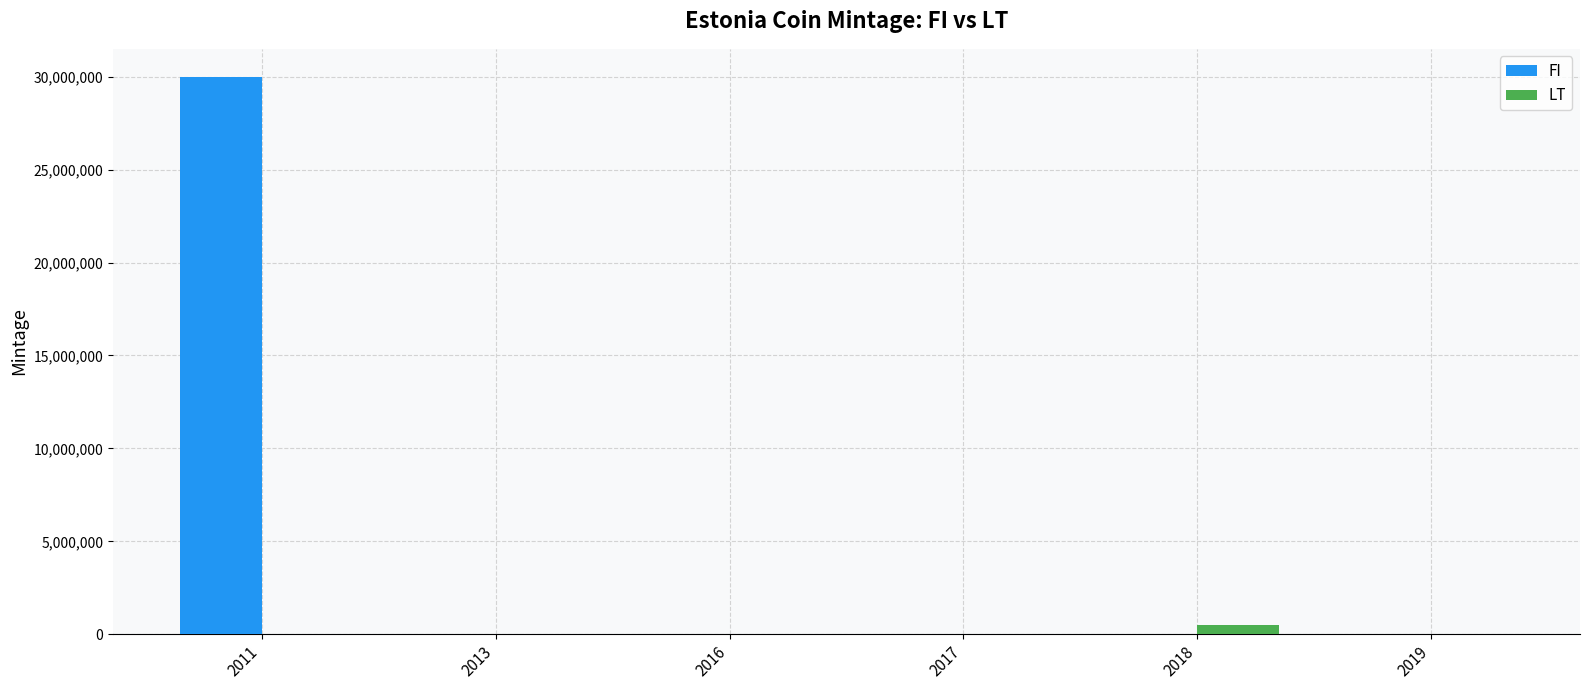

Read the FI value at 2016, to the nearest 100.

20000